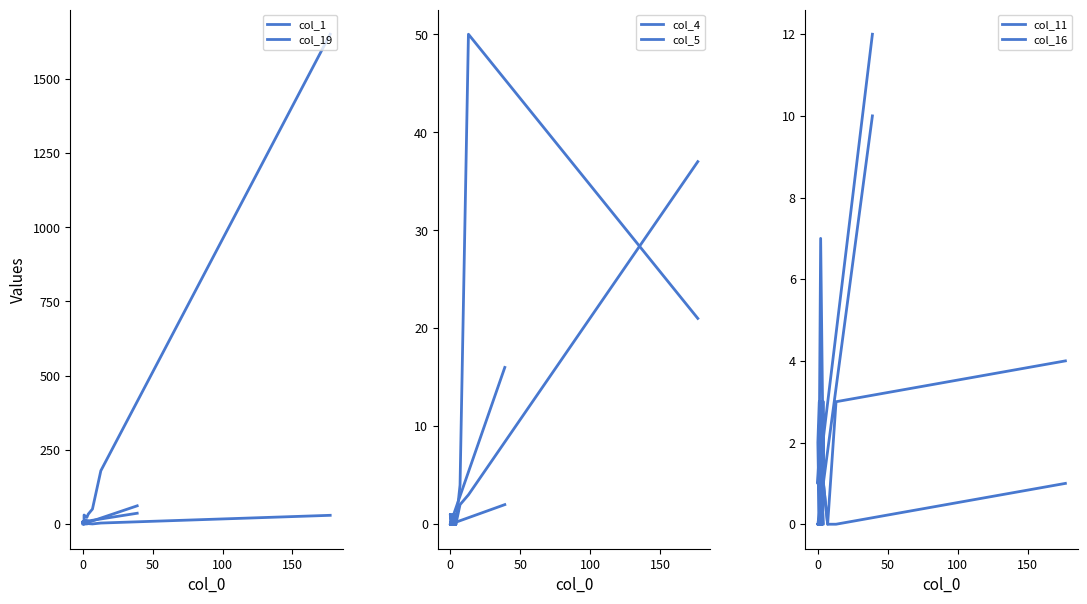

What are all the series names shown in the legend?

col_1, col_19, col_4, col_5, col_11, col_16